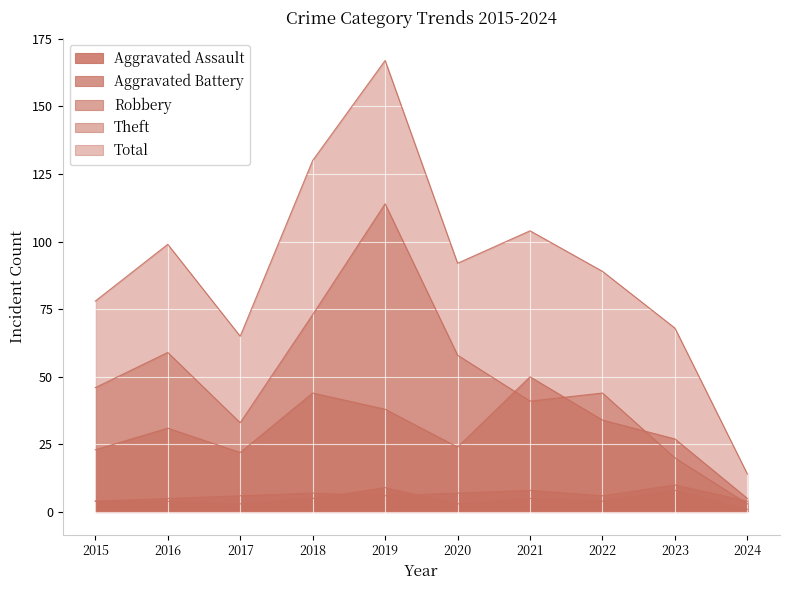

Which category has the highest value in the Total series?

2019